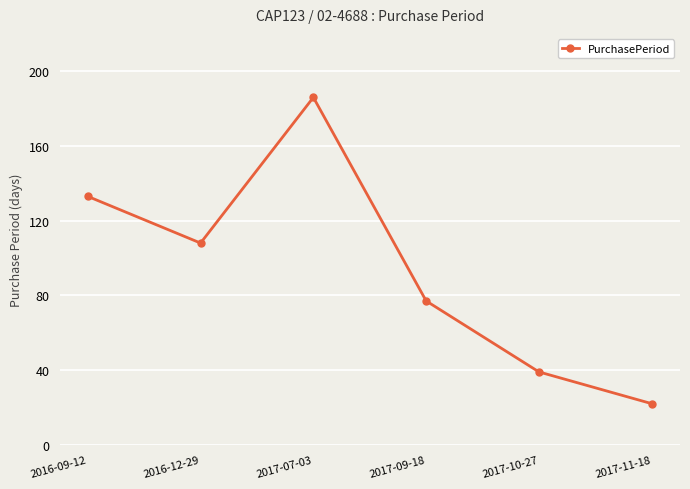

What is the sum of all values?

565